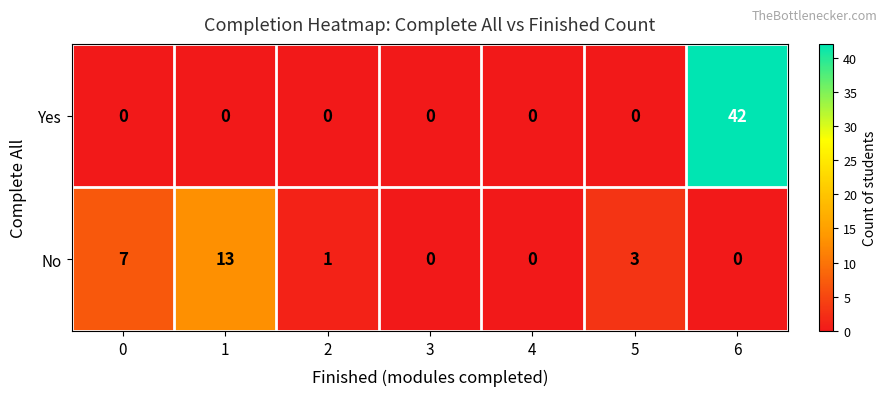

Which label corresponds to the largest value in the chart?

6